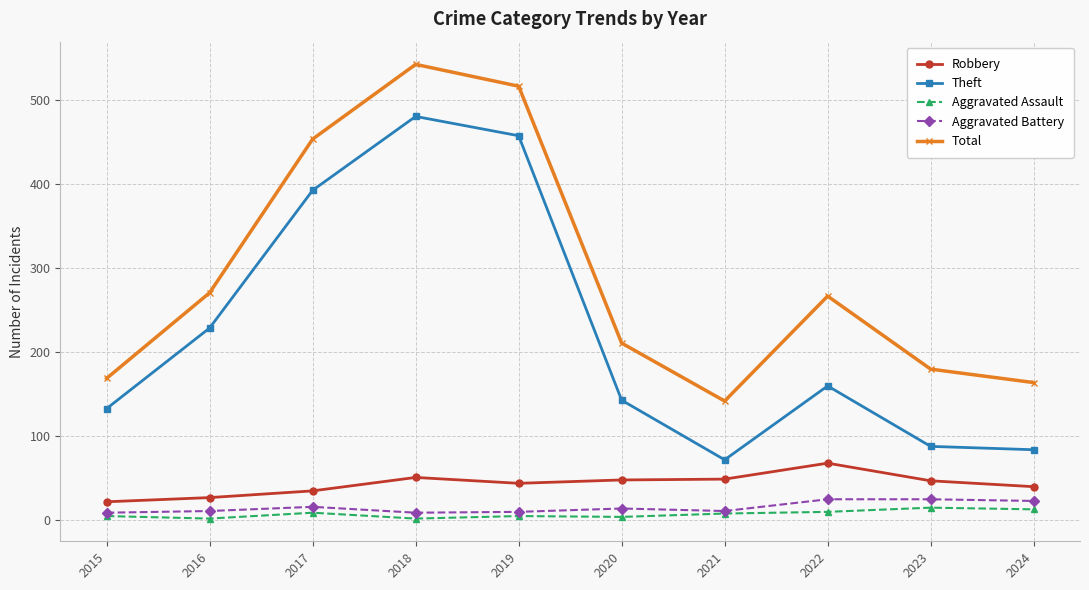

True or false: Aggravated Battery and Robbery cross at least once.

False